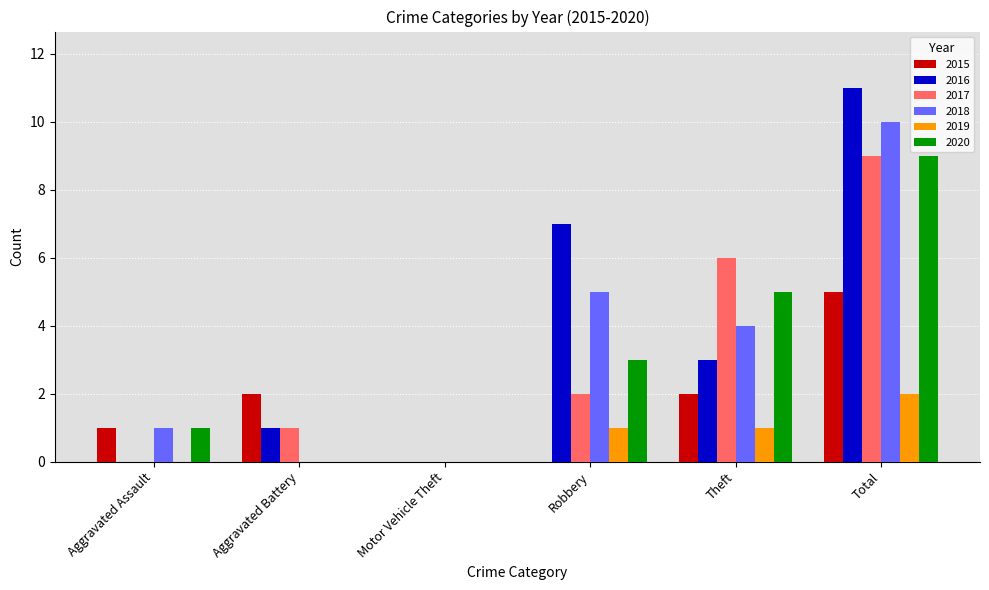

The 2016 series shows 3 at Total. True or false?

False